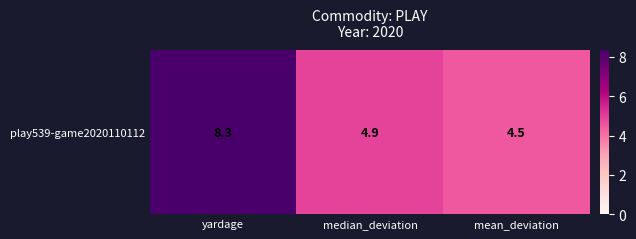

What is the minimum value shown in the chart?

4.5